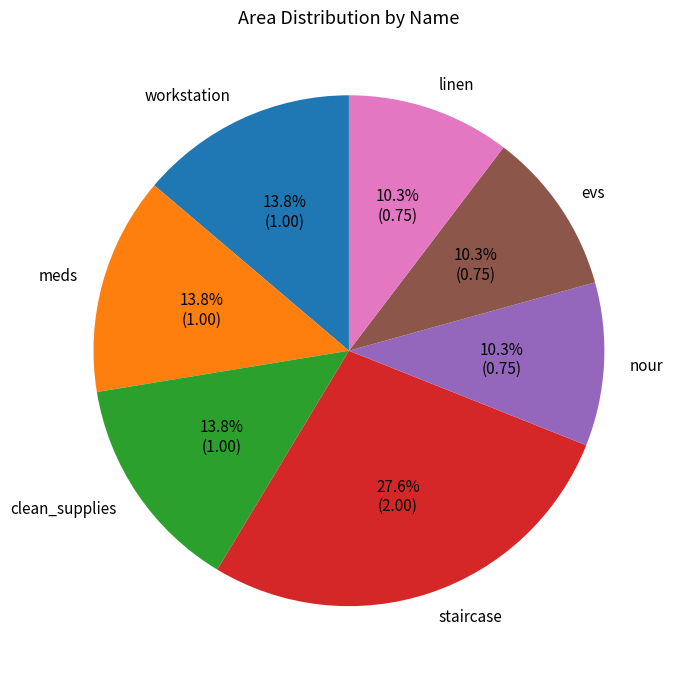

Is the sum of workstation and clean_supplies greater than half?

No